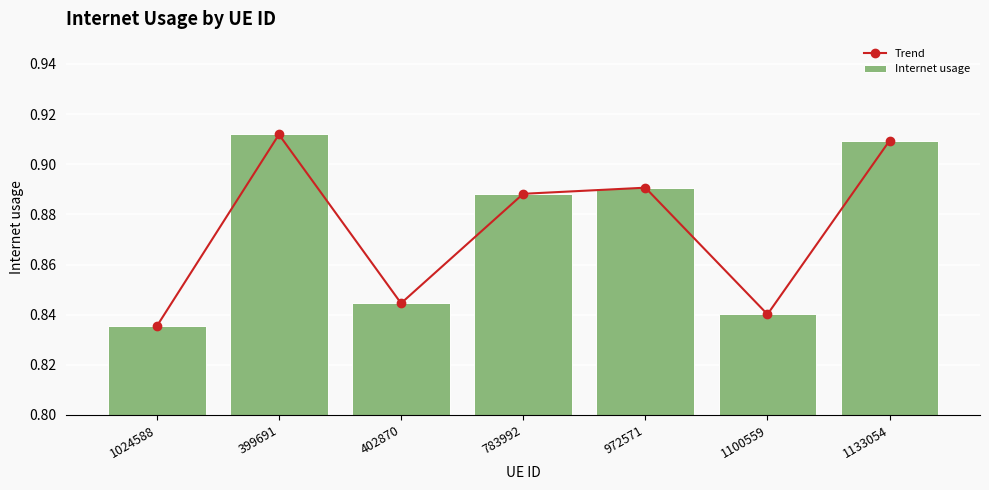

The Trend series shows 0.5 at 399691. True or false?

False